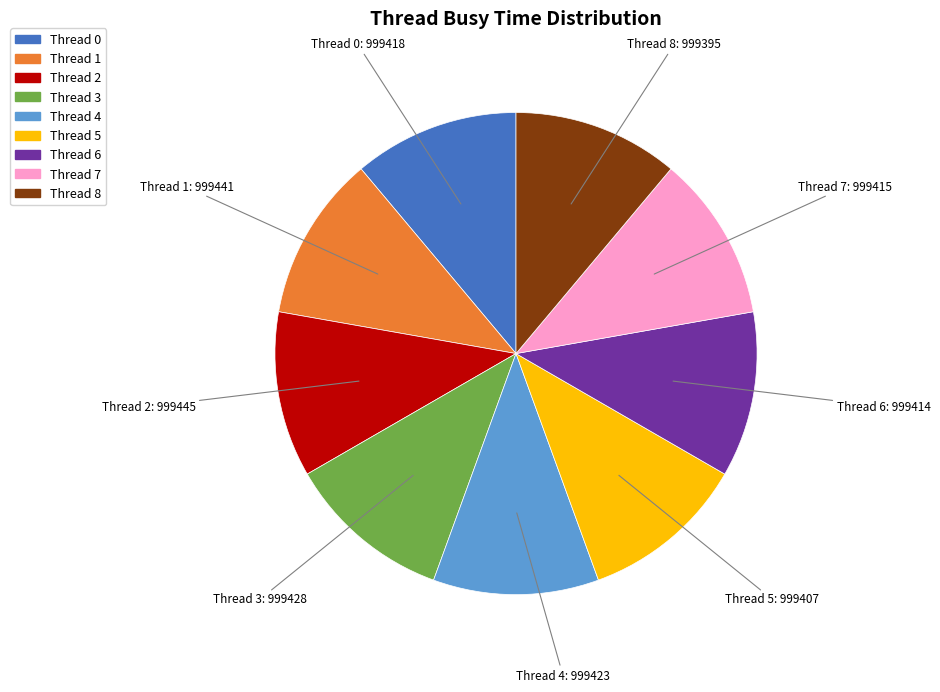

Combined, do Thread 2 and Thread 0 account for over 50%?

No